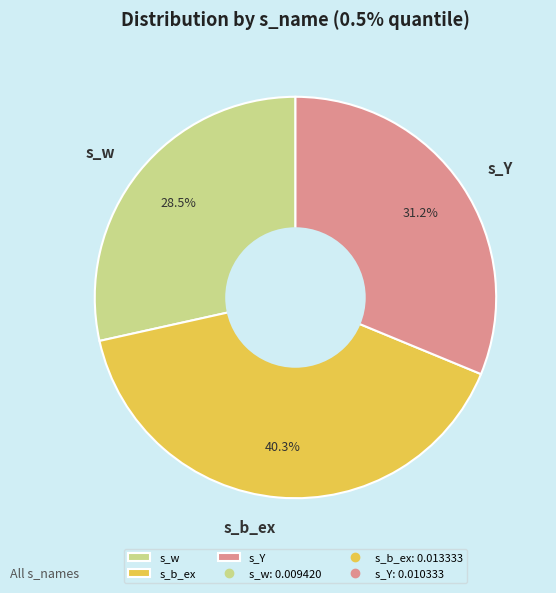

Which has a higher value, s_w or s_Y?

s_Y